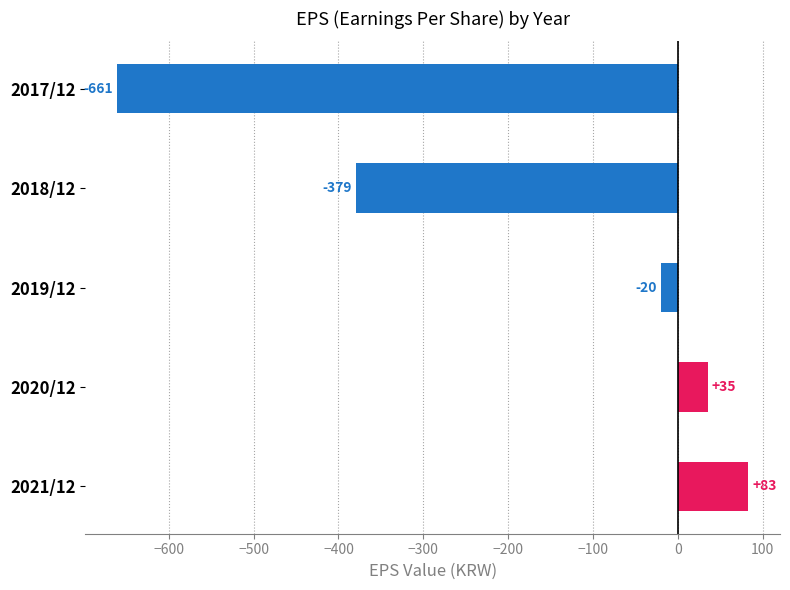

Rank the categories by value from lowest to highest.

2017/12, 2018/12, 2019/12, 2020/12, 2021/12